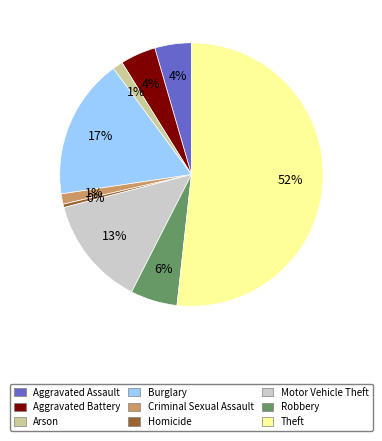

Is the sum of Burglary and Aggravated Assault greater than half?

No